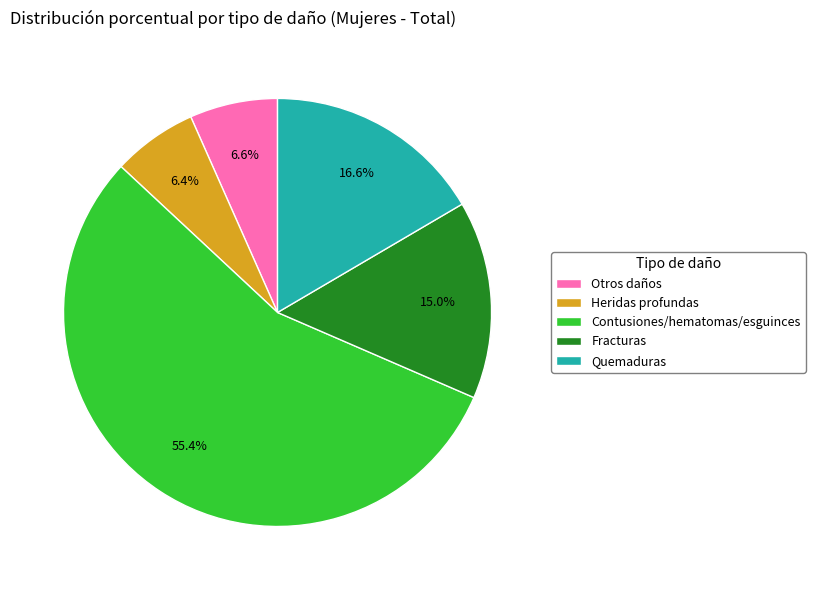

To the nearest percent, what is the average slice percentage?

20%